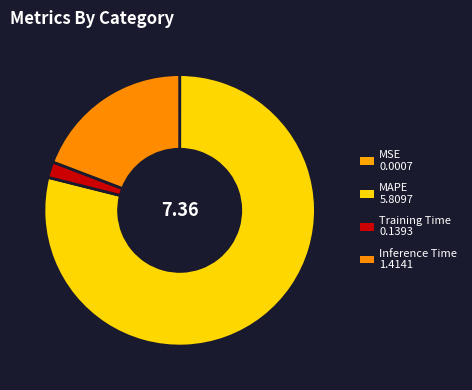

To the nearest percent, what percentage of the pie is Inference Time?

19%